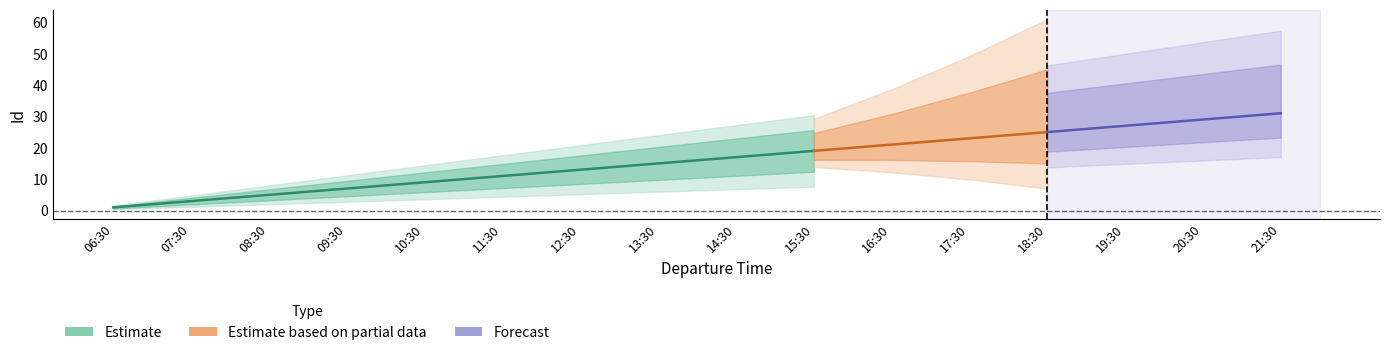

Is it true that the value at 07:30 is 3?

True